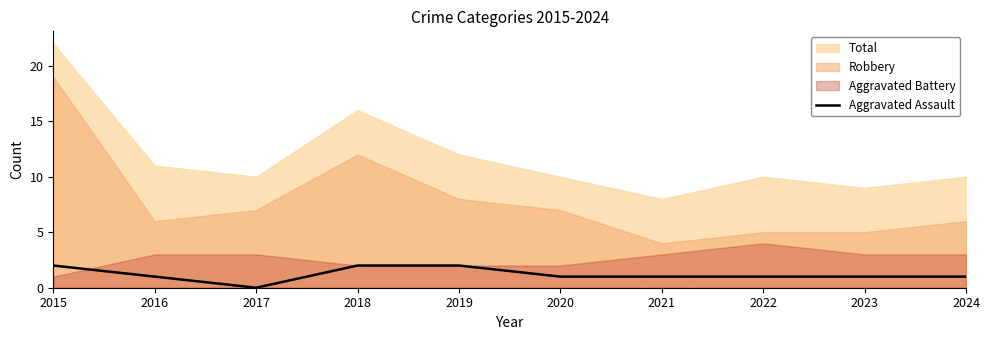

The value of Aggravated Assault at 2021 is 0. True or false?

False